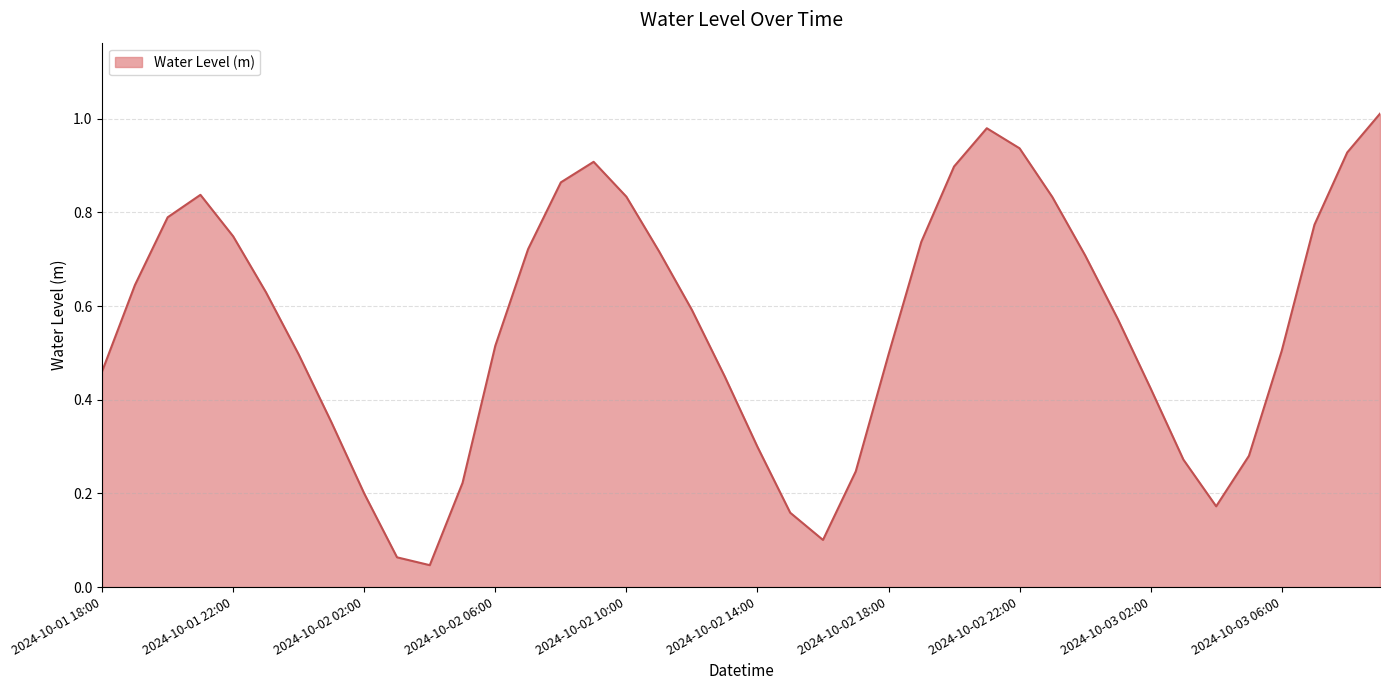

How many points are lower than both their immediate neighbors (excluding endpoints)?

3